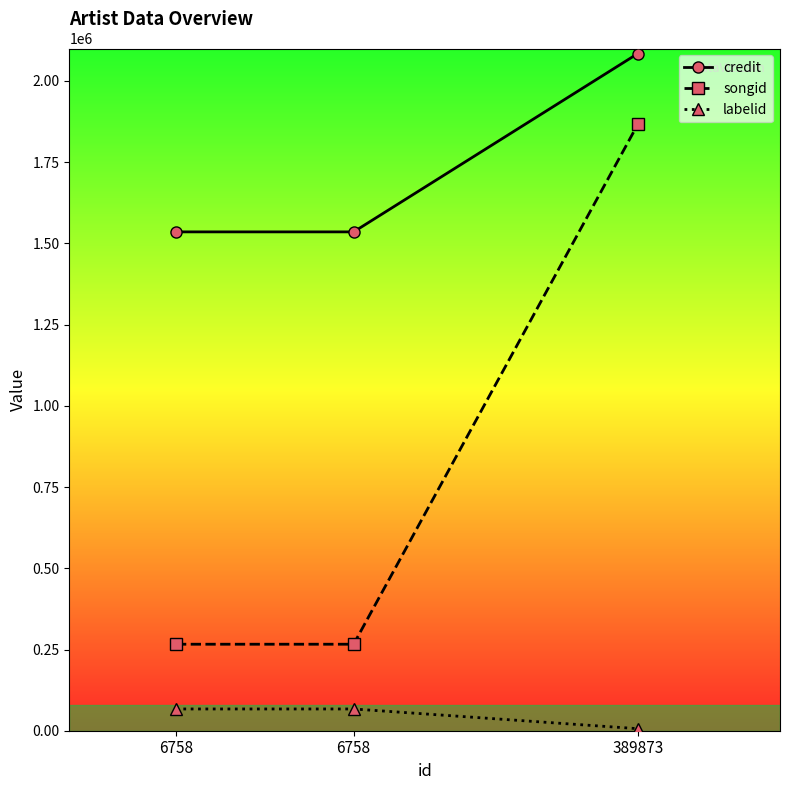

What is the sum of the labelid values at 389873 and 6758?

73212